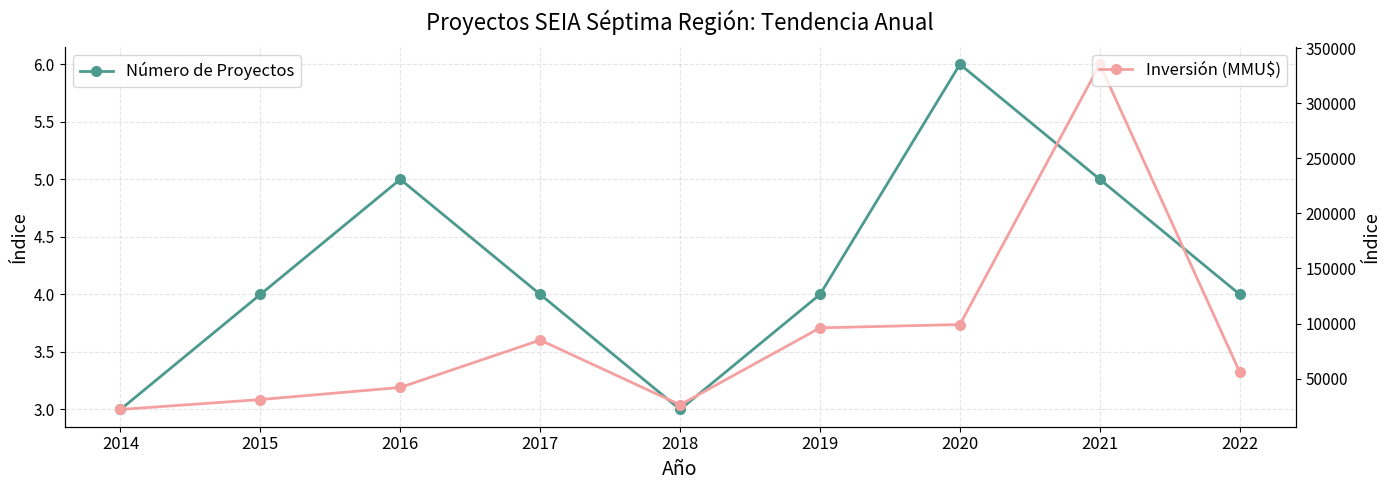

What is the value of the Inversión (MMU$) point at the 1st from the left?

22000